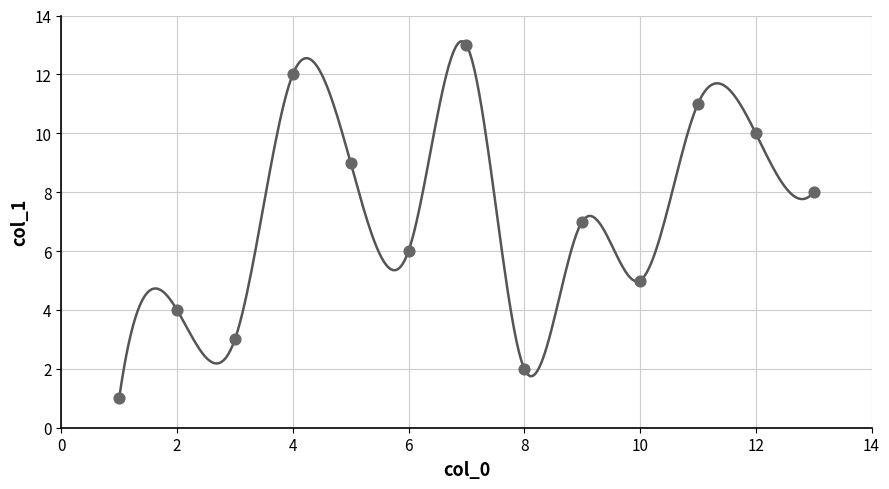

What is the range of X values (max minus min)?

12